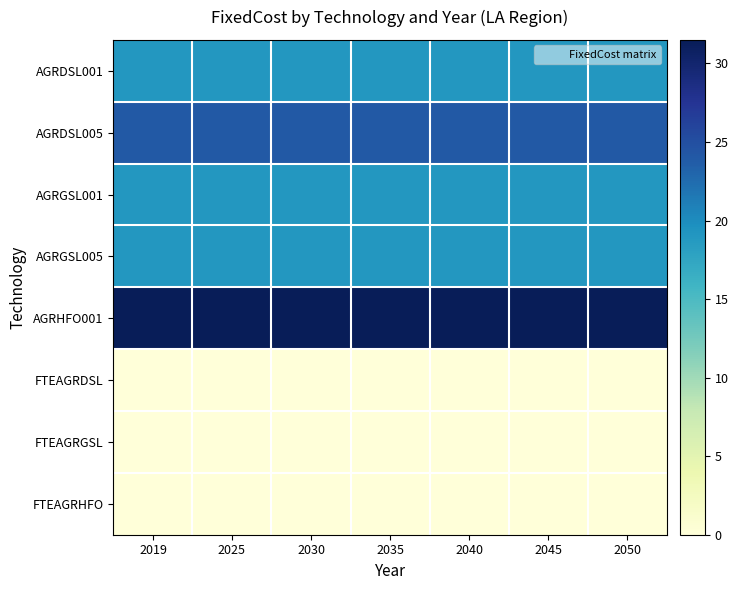

Which series has the largest total across all categories?

AGRHFO001